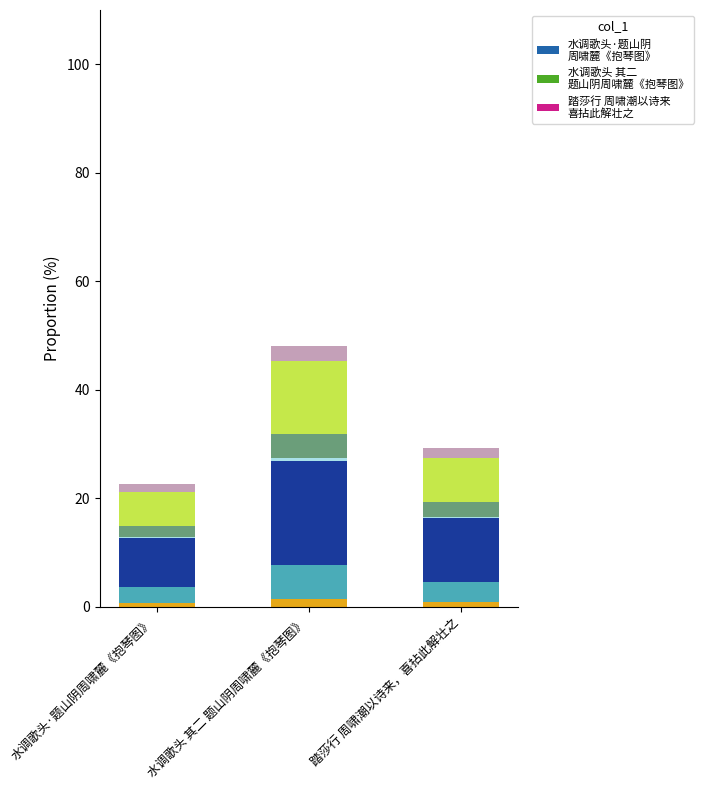

Are the bars grouped side by side (vs. stacked)?

No